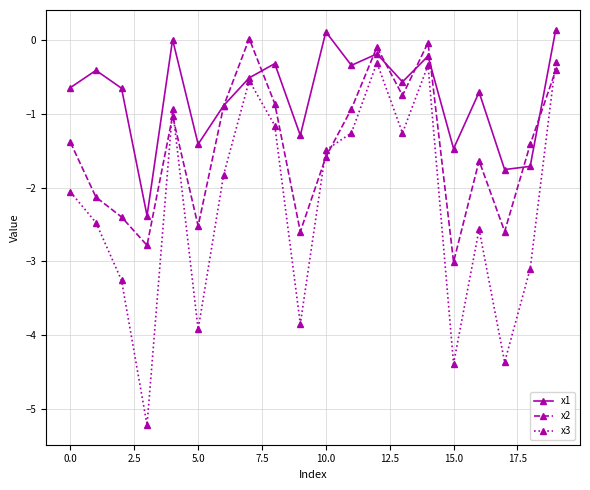

What is the highest value of the x3 series?

-0.3